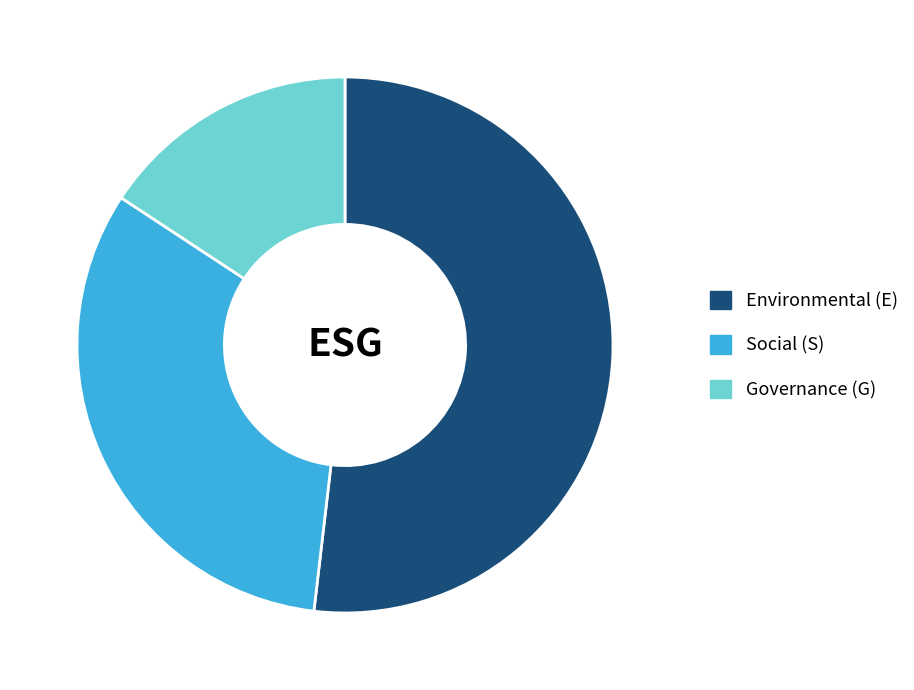

Which has a higher value, Social (S) or Governance (G)?

Social (S)